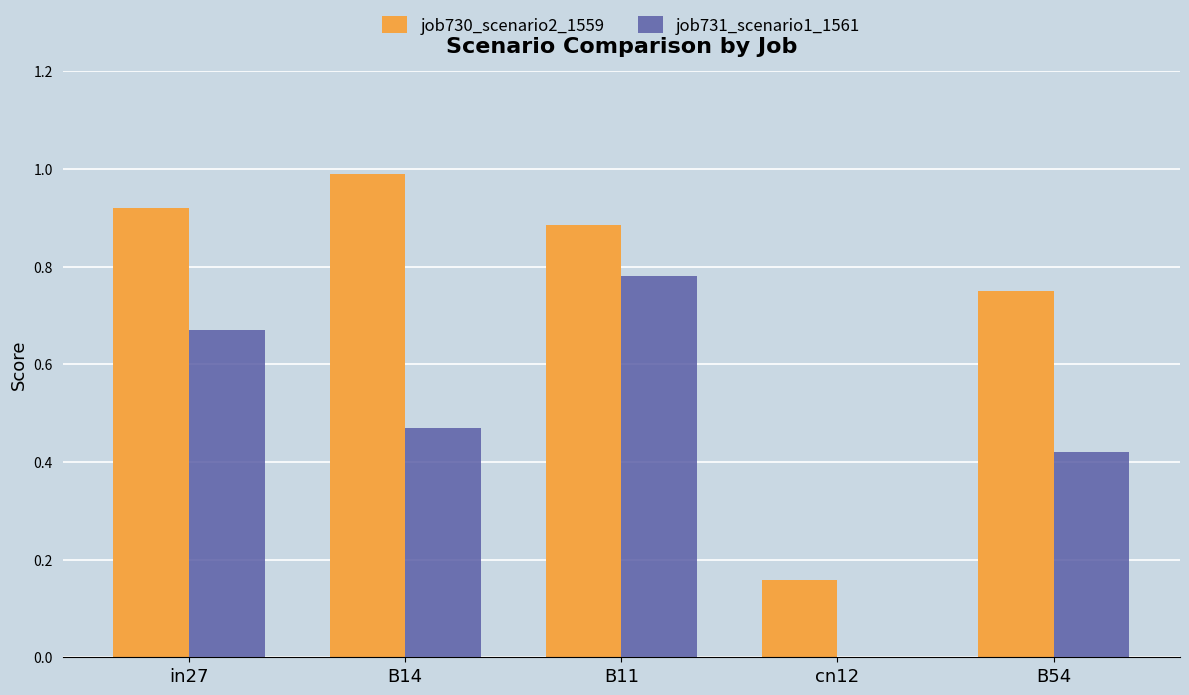

What is the maximum value for job730_scenario2_1559?

1.0